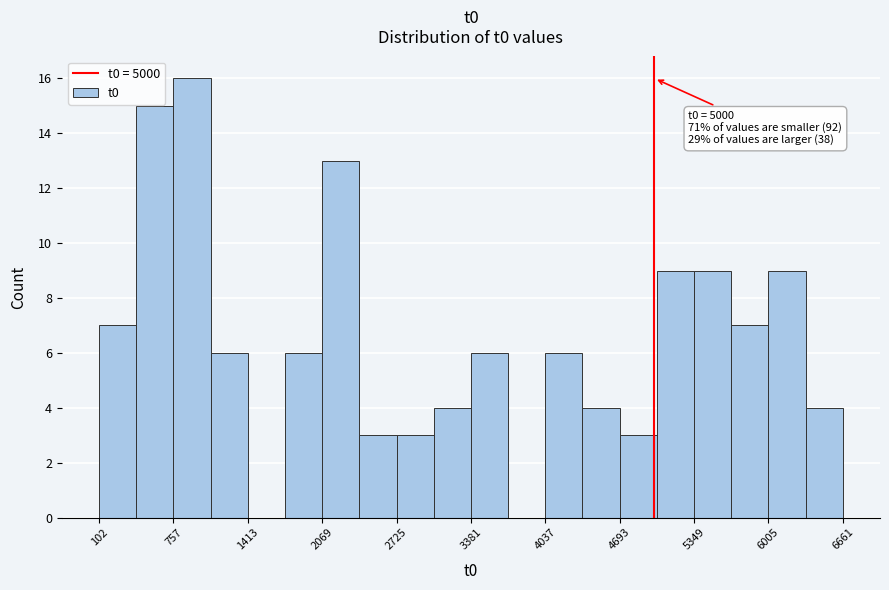

Around what value on the x-axis is the tallest bar? Give the approximate position of its centre, as read against the axis.

900